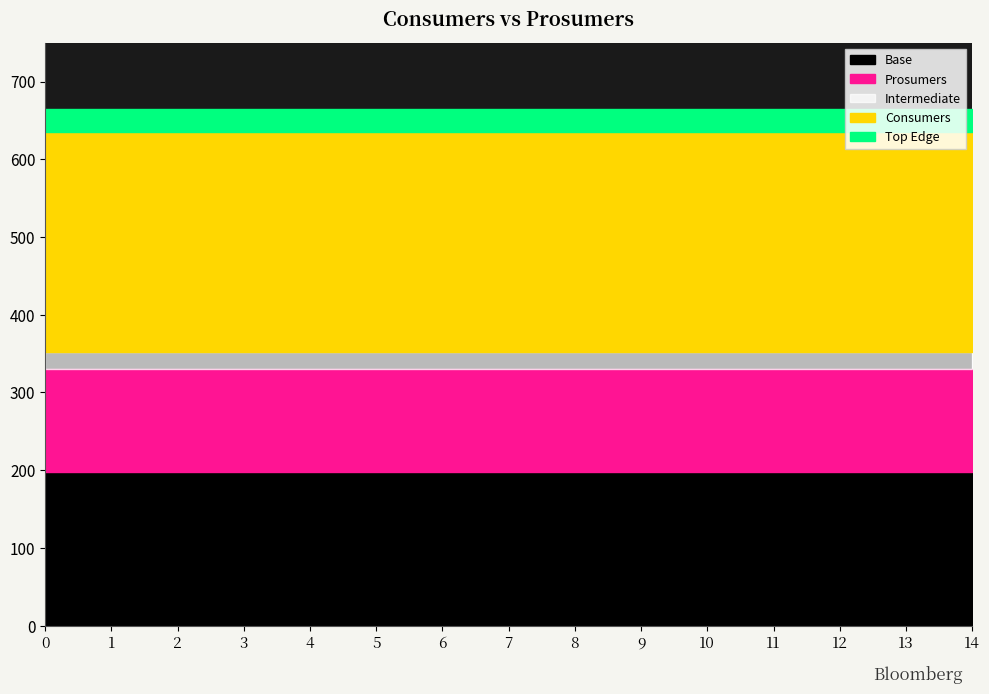

At how many categories does at least one series exceed 632?

15